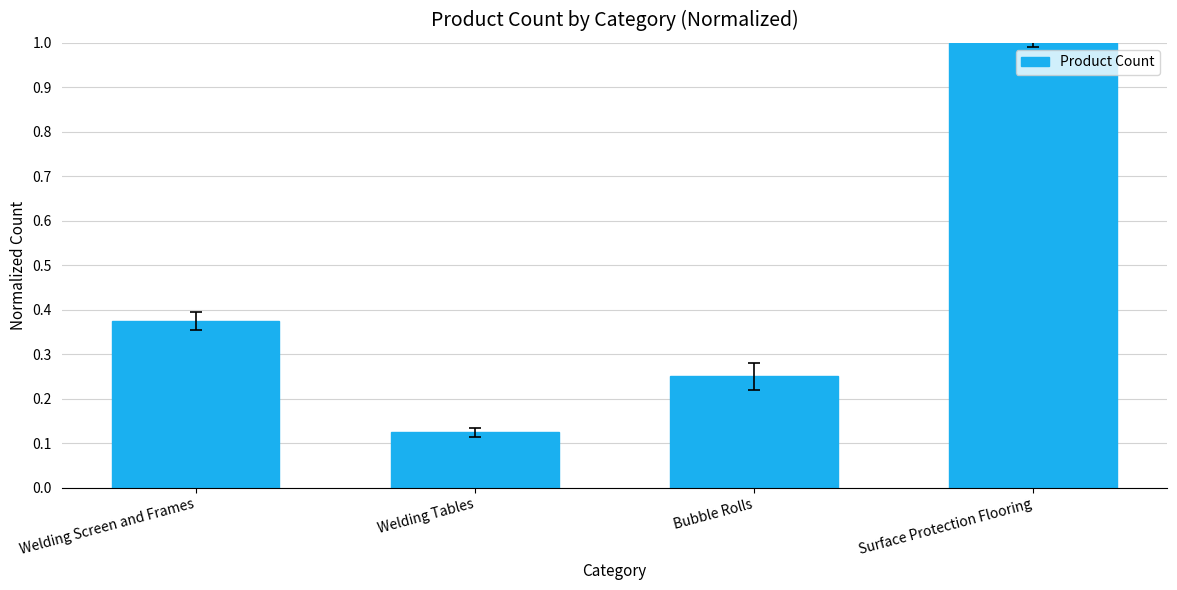

List the labels in order of value, smallest first.

Welding Tables, Bubble Rolls, Welding Screen and Frames, Surface Protection Flooring